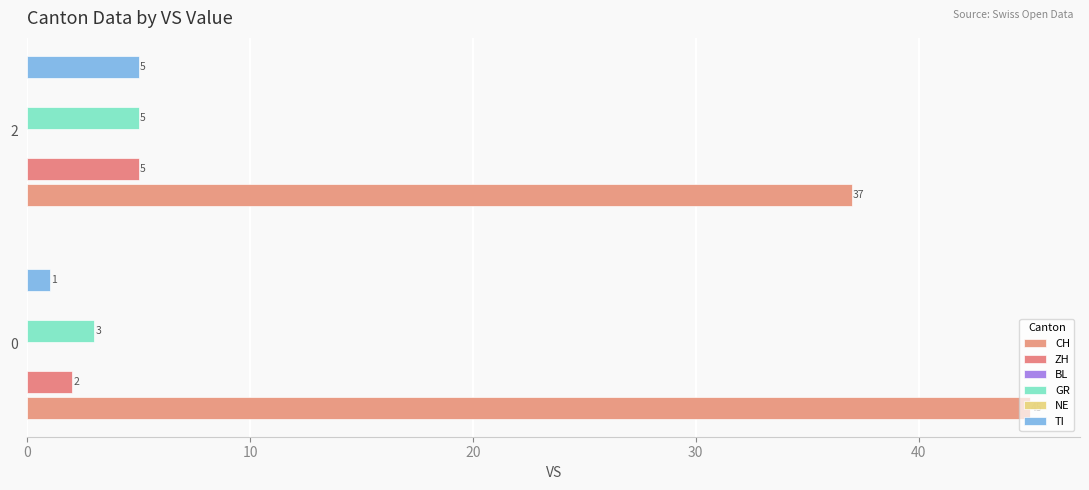

The ZH series shows 2.0 at 0. True or false?

True